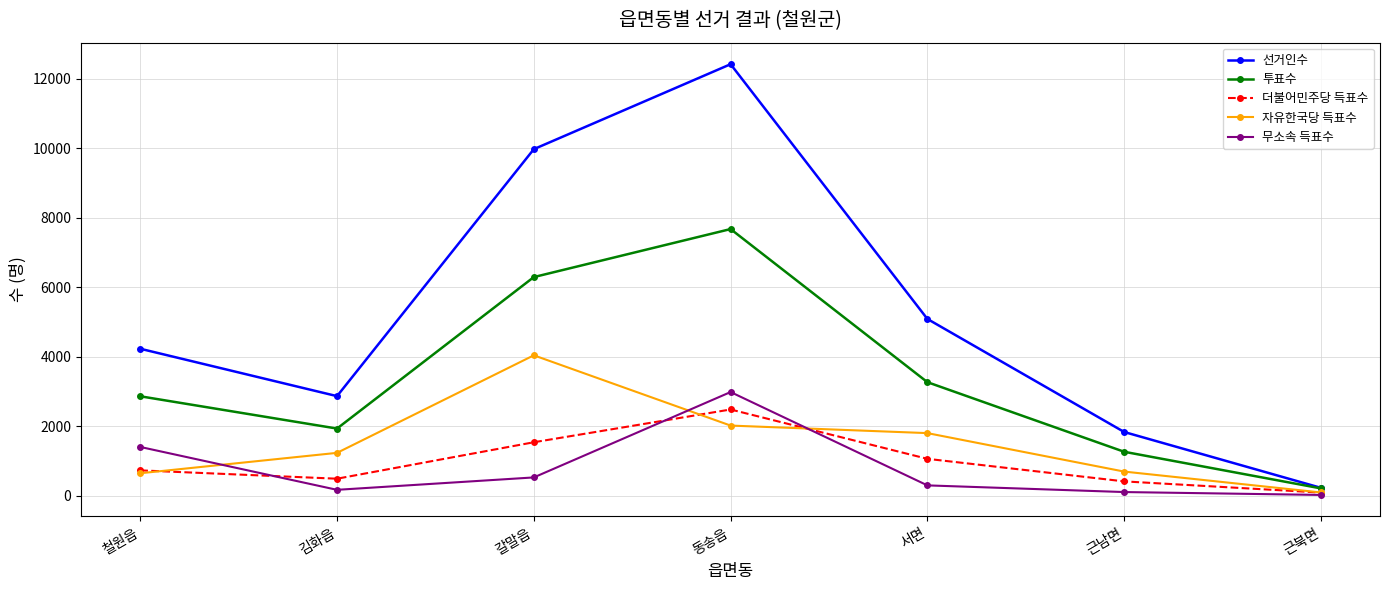

List the labels in order of 투표수 value, smallest first.

근북면, 근남면, 김화읍, 철원읍, 서면, 갈말읍, 동송읍